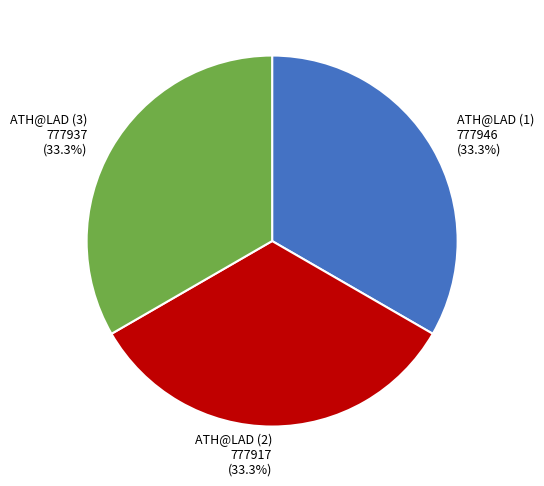

Approximately how many times larger is the value at ATH@LAD (2) compared to ATH@LAD (3)?

1.0